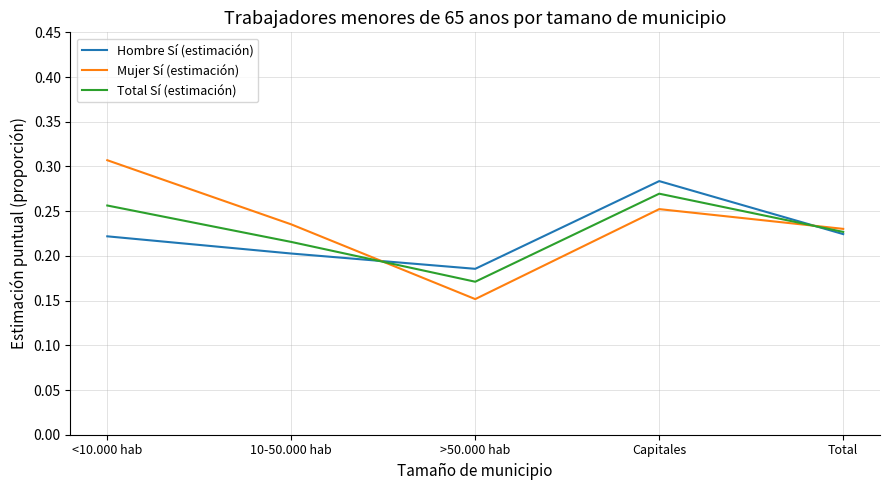

List the series in order of their overall mean, lowest first.

Hombre Sí (estimación), Total Sí (estimación), Mujer Sí (estimación)